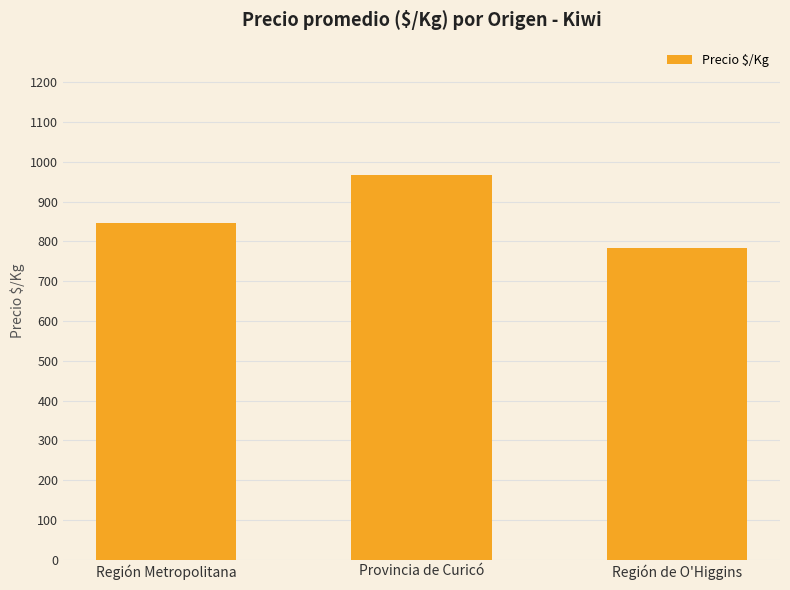

At which label is the value closest to 875?

Región Metropolitana